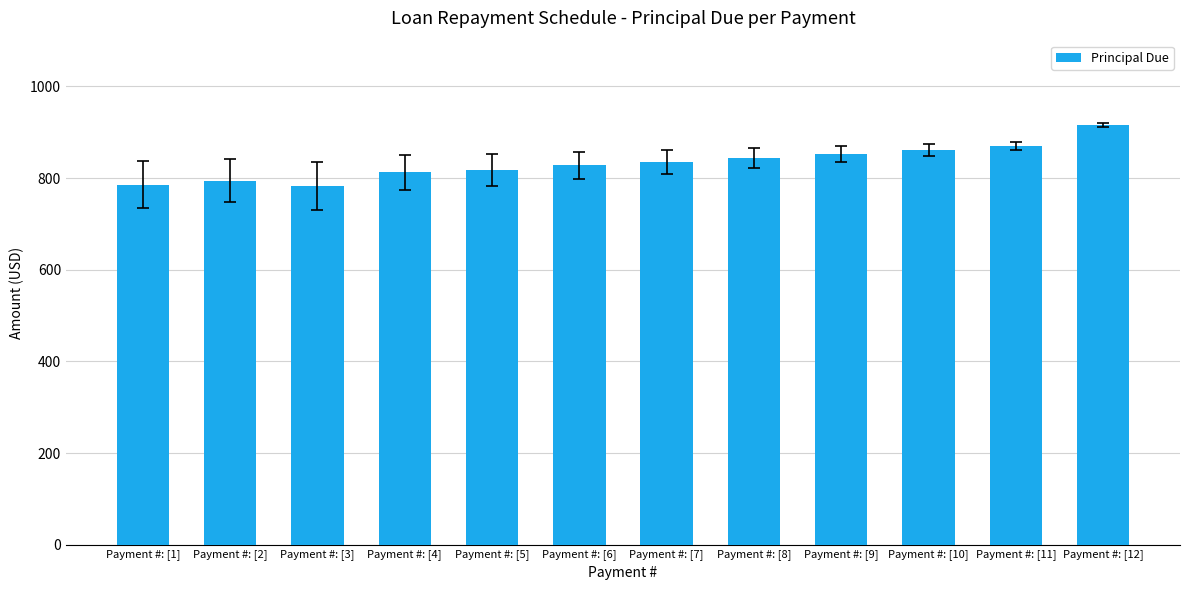

What is the minimum value shown in the chart?

782.8